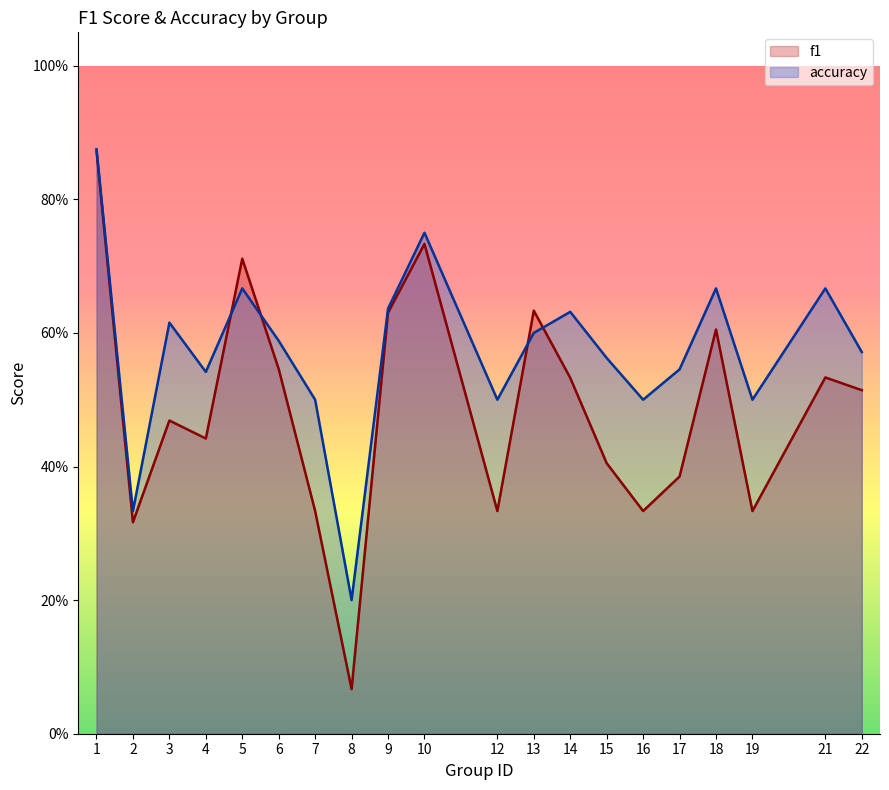

Is it true that accuracy equals 0.6 at 9?

True